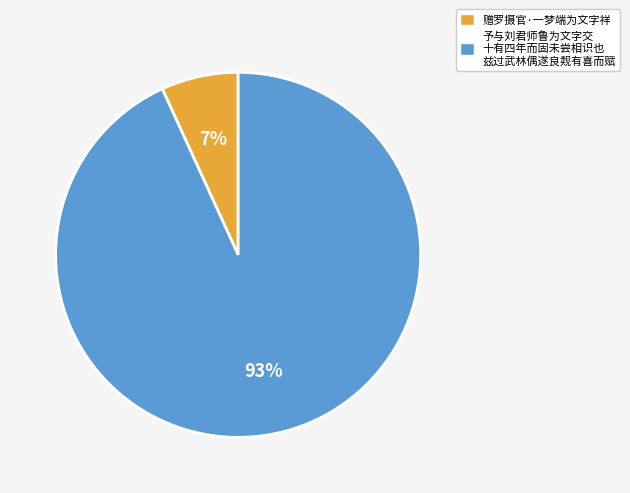

To the nearest percent, what is the average slice percentage?

50%